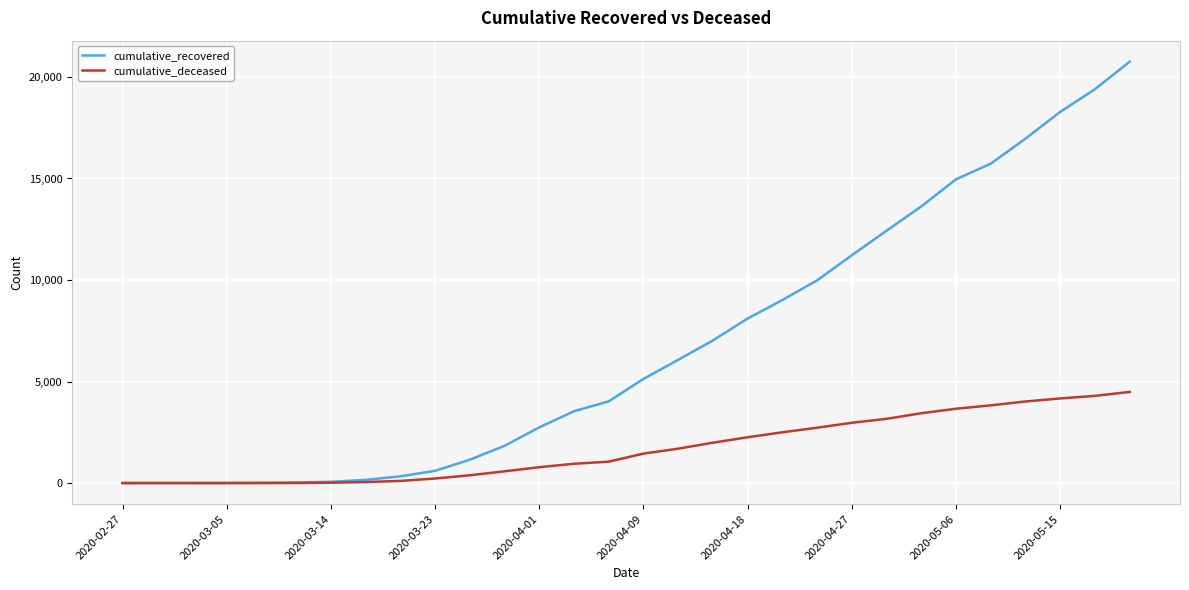

Which series has the widest spread of values?

cumulative_recovered